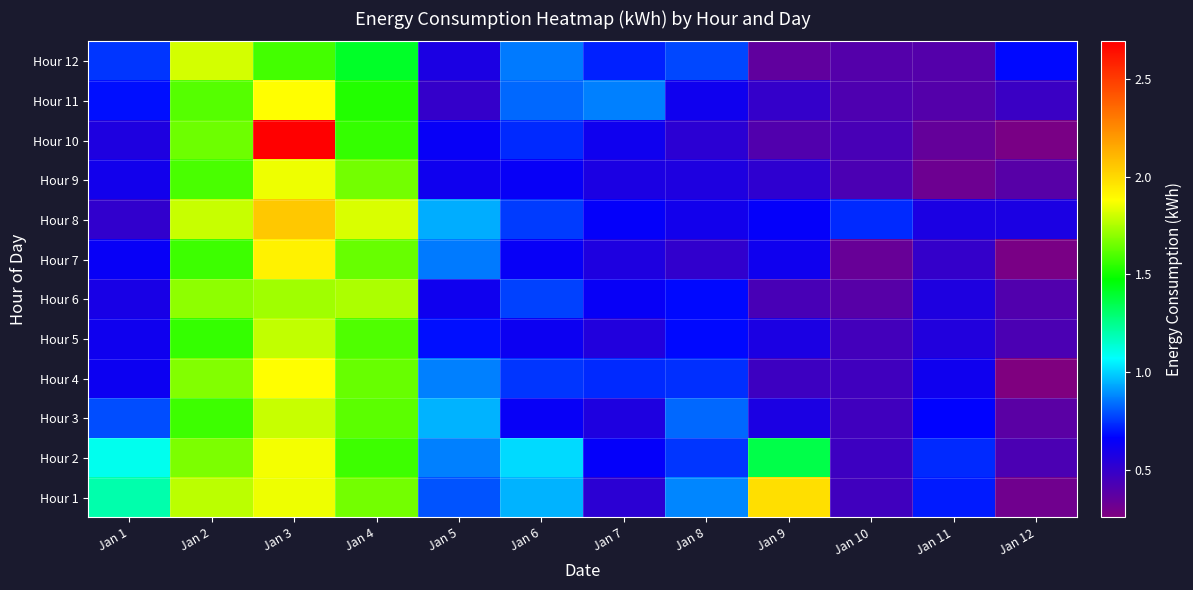

Reading left to right, transcribe all the data shown in this chart.

Hour 1: Jan 1=1.2	Jan 2=1.8	Jan 3=1.9	Jan 4=1.7	Jan 5=0.8	Jan 6=0.9	Jan 7=0.5	Jan 8=0.9	Jan 9=2.0	Jan 10=0.5	Jan 11=0.7	Jan 12=0.3
Hour 2: Jan 1=1.1	Jan 2=1.7	Jan 3=1.9	Jan 4=1.6	Jan 5=0.9	Jan 6=1.0	Jan 7=0.7	Jan 8=0.8	Jan 9=1.4	Jan 10=0.5	Jan 11=0.7	Jan 12=0.4
Hour 3: Jan 1=0.8	Jan 2=1.6	Jan 3=1.8	Jan 4=1.6	Jan 5=0.9	Jan 6=0.6	Jan 7=0.6	Jan 8=0.8	Jan 9=0.6	Jan 10=0.5	Jan 11=0.7	Jan 12=0.4
Hour 4: Jan 1=0.6	Jan 2=1.7	Jan 3=1.9	Jan 4=1.6	Jan 5=0.9	Jan 6=0.8	Jan 7=0.7	Jan 8=0.7	Jan 9=0.5	Jan 10=0.5	Jan 11=0.6	Jan 12=0.3
Hour 5: Jan 1=0.6	Jan 2=1.6	Jan 3=1.8	Jan 4=1.6	Jan 5=0.7	Jan 6=0.6	Jan 7=0.6	Jan 8=0.7	Jan 9=0.6	Jan 10=0.5	Jan 11=0.6	Jan 12=0.4
Hour 6: Jan 1=0.6	Jan 2=1.7	Jan 3=1.7	Jan 4=1.8	Jan 5=0.6	Jan 6=0.8	Jan 7=0.6	Jan 8=0.7	Jan 9=0.4	Jan 10=0.4	Jan 11=0.6	Jan 12=0.4
Hour 7: Jan 1=0.6	Jan 2=1.6	Jan 3=1.9	Jan 4=1.6	Jan 5=0.9	Jan 6=0.6	Jan 7=0.6	Jan 8=0.5	Jan 9=0.6	Jan 10=0.3	Jan 11=0.5	Jan 12=0.3
Hour 8: Jan 1=0.5	Jan 2=1.8	Jan 3=2.0	Jan 4=1.8	Jan 5=0.9	Jan 6=0.8	Jan 7=0.7	Jan 8=0.6	Jan 9=0.7	Jan 10=0.7	Jan 11=0.6	Jan 12=0.6
Hour 9: Jan 1=0.6	Jan 2=1.6	Jan 3=1.9	Jan 4=1.7	Jan 5=0.6	Jan 6=0.6	Jan 7=0.6	Jan 8=0.6	Jan 9=0.5	Jan 10=0.4	Jan 11=0.3	Jan 12=0.4
Hour 10: Jan 1=0.6	Jan 2=1.6	Jan 3=2.7	Jan 4=1.6	Jan 5=0.6	Jan 6=0.7	Jan 7=0.6	Jan 8=0.5	Jan 9=0.4	Jan 10=0.4	Jan 11=0.3	Jan 12=0.3
Hour 11: Jan 1=0.7	Jan 2=1.6	Jan 3=1.9	Jan 4=1.5	Jan 5=0.5	Jan 6=0.8	Jan 7=0.9	Jan 8=0.6	Jan 9=0.5	Jan 10=0.4	Jan 11=0.4	Jan 12=0.5
Hour 12: Jan 1=0.8	Jan 2=1.8	Jan 3=1.6	Jan 4=1.4	Jan 5=0.6	Jan 6=0.9	Jan 7=0.7	Jan 8=0.8	Jan 9=0.4	Jan 10=0.4	Jan 11=0.4	Jan 12=0.7